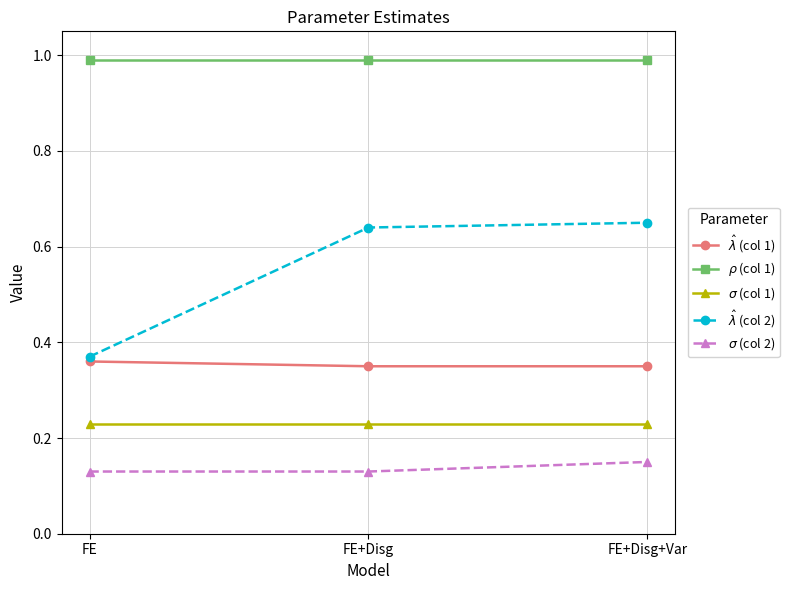

Which series has the largest range (max minus min)?

$\hat\lambda$ (col 2)